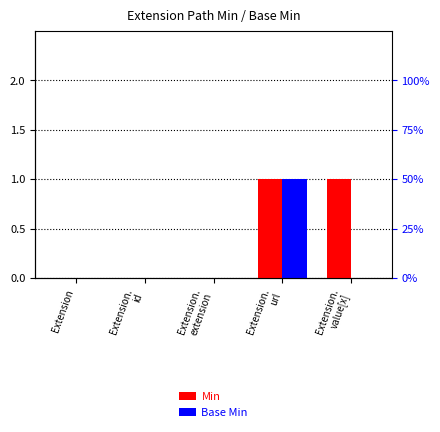

What position from the left is Extension.
id?

2